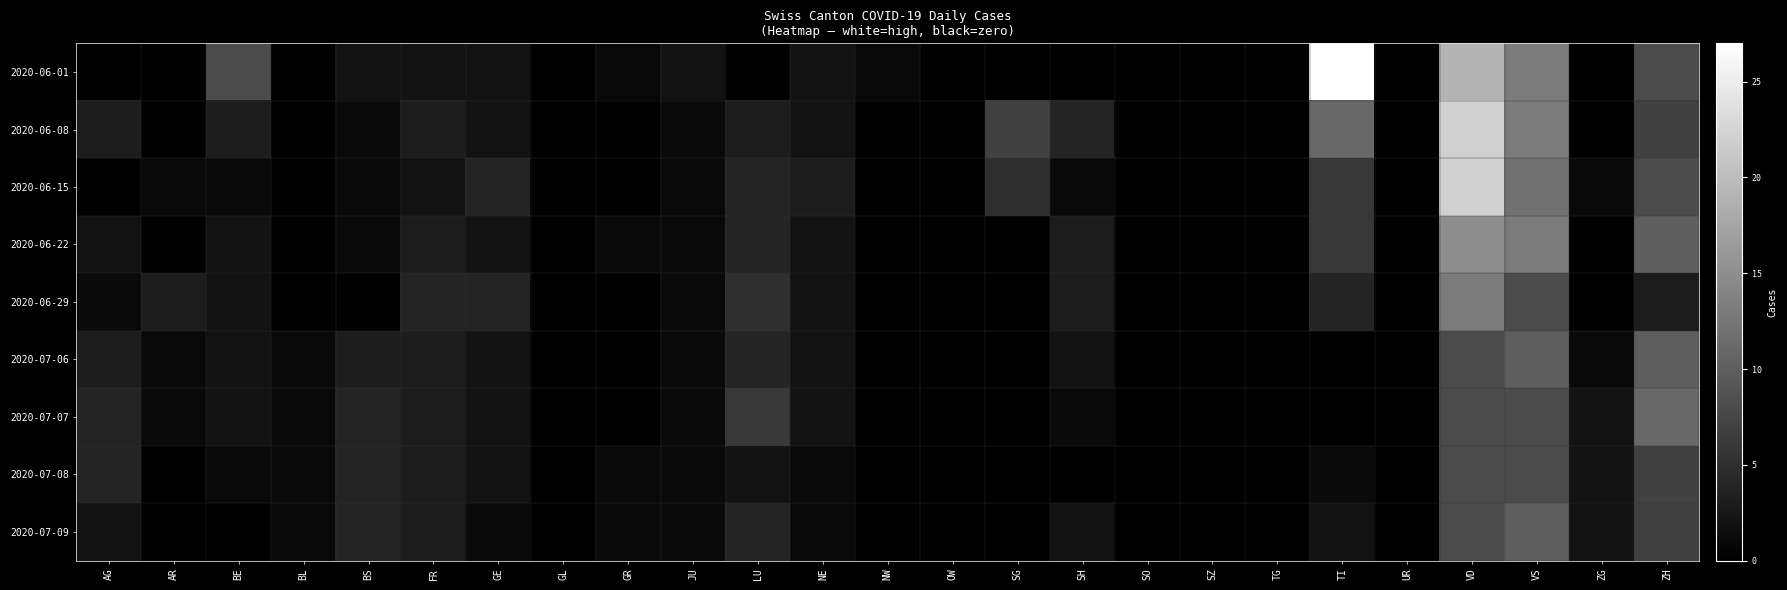

Reading left to right, transcribe all the data shown in this chart.

2020-06-01: AG=0	AR=0	BE=8	BL=0	BS=2	FR=2	GE=2	GL=0	GR=1	JU=2	LU=0	NE=2	NW=1	OW=0	SG=0	SH=0	SO=0	SZ=0	TG=0	TI=27	UR=0	VD=19	VS=13	ZG=0	ZH=8
2020-06-08: AG=3	AR=0	BE=3	BL=0	BS=1	FR=3	GE=2	GL=0	GR=0	JU=1	LU=3	NE=2	NW=0	OW=0	SG=7	SH=4	SO=0	SZ=0	TG=0	TI=11	UR=0	VD=22	VS=13	ZG=0	ZH=7
2020-06-15: AG=0	AR=1	BE=1	BL=0	BS=1	FR=2	GE=4	GL=0	GR=0	JU=1	LU=4	NE=3	NW=0	OW=0	SG=5	SH=1	SO=0	SZ=0	TG=0	TI=6	UR=0	VD=22	VS=12	ZG=1	ZH=8
2020-06-22: AG=2	AR=0	BE=2	BL=0	BS=1	FR=3	GE=2	GL=0	GR=1	JU=1	LU=4	NE=2	NW=0	OW=0	SG=0	SH=3	SO=0	SZ=0	TG=0	TI=6	UR=0	VD=15	VS=13	ZG=0	ZH=10
2020-06-29: AG=1	AR=3	BE=2	BL=0	BS=0	FR=4	GE=4	GL=0	GR=0	JU=1	LU=5	NE=2	NW=0	OW=0	SG=0	SH=3	SO=0	SZ=0	TG=0	TI=4	UR=0	VD=13	VS=8	ZG=0	ZH=3
2020-07-06: AG=3	AR=1	BE=2	BL=1	BS=3	FR=3	GE=2	GL=0	GR=0	JU=1	LU=4	NE=2	NW=0	OW=0	SG=0	SH=2	SO=0	SZ=0	TG=0	TI=0	UR=0	VD=8	VS=10	ZG=1	ZH=10
2020-07-07: AG=4	AR=1	BE=2	BL=1	BS=4	FR=3	GE=2	GL=0	GR=0	JU=1	LU=6	NE=2	NW=0	OW=0	SG=0	SH=1	SO=0	SZ=0	TG=0	TI=0	UR=0	VD=8	VS=8	ZG=2	ZH=11
2020-07-08: AG=4	AR=0	BE=1	BL=1	BS=4	FR=3	GE=2	GL=0	GR=1	JU=1	LU=2	NE=1	NW=0	OW=0	SG=0	SH=0	SO=0	SZ=0	TG=0	TI=1	UR=0	VD=8	VS=8	ZG=2	ZH=7
2020-07-09: AG=2	AR=0	BE=0	BL=1	BS=4	FR=3	GE=1	GL=0	GR=1	JU=1	LU=4	NE=1	NW=0	OW=0	SG=0	SH=2	SO=0	SZ=0	TG=0	TI=2	UR=0	VD=8	VS=10	ZG=2	ZH=7